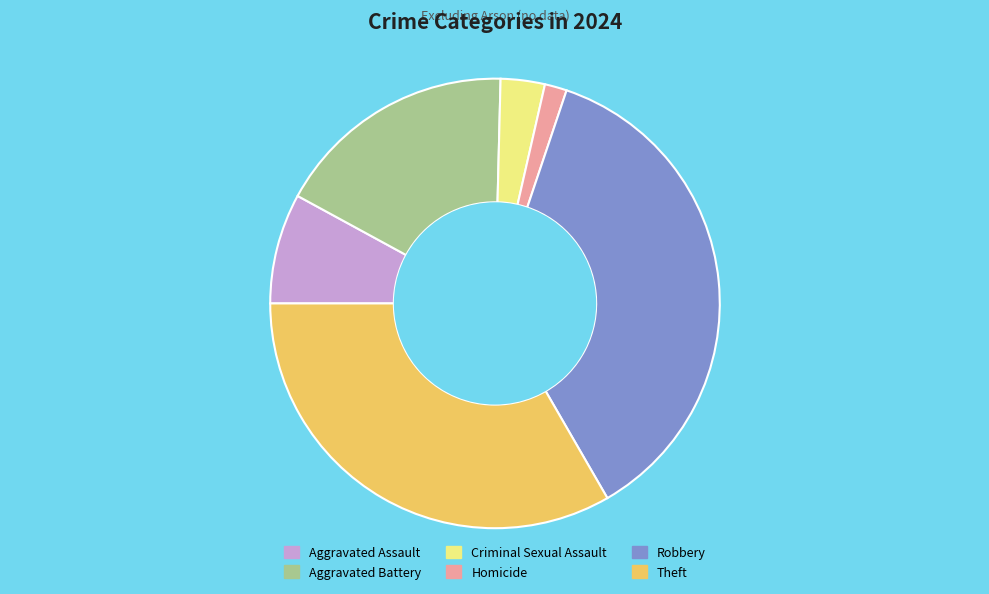

Is it true that Aggravated Assault is 8% of the pie?

True